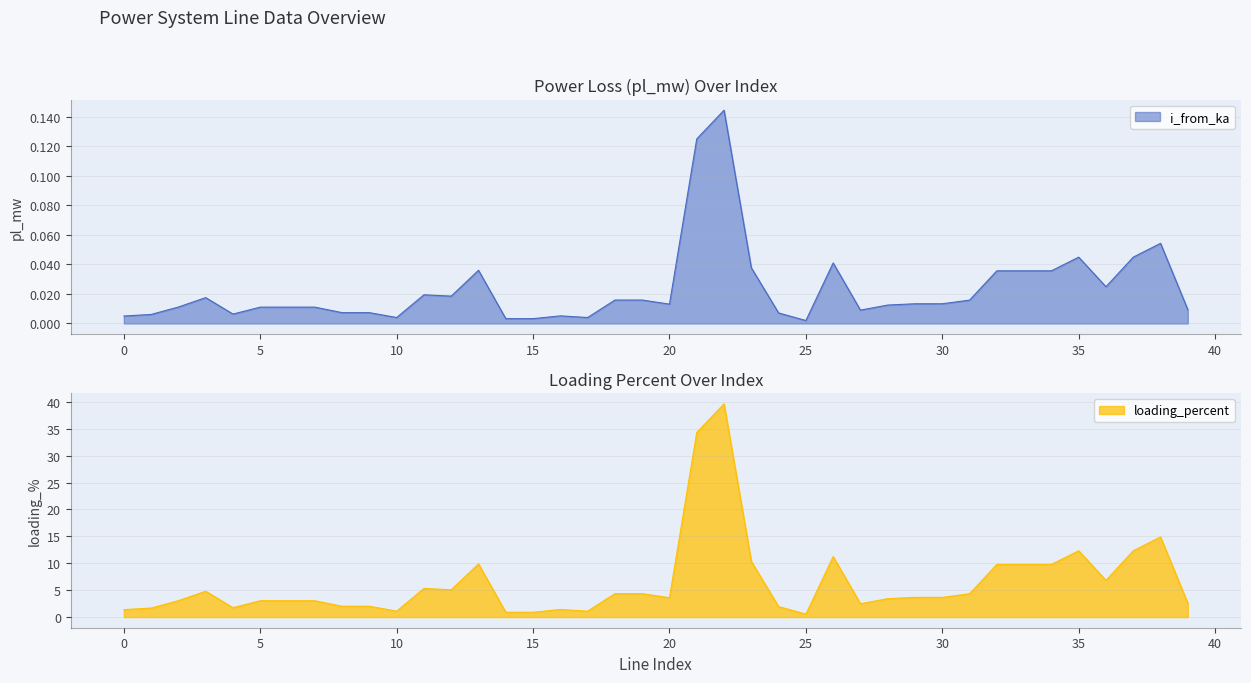

Reading left to right, extract all data points from this chart.

i_from_ka: 0.0	0.0	0.0	0.0	0.0	0.0	0.0	0.0	0.0	0.0	0.0	0.0	0.0	0.0	0.0	0.0	0.0	0.0	0.0	0.0	0.0	0.1	0.1	0.0	0.0	0.0	0.0	0.0	0.0	0.0	0.0	0.0	0.0	0.0	0.0	0.0	0.0	0.0	0.1	0.0
loading_percent: 1.4	1.7	3.1	4.8	1.7	3.0	3.0	3.0	2.0	2.0	1.1	5.3	5.1	9.9	0.9	0.9	1.4	1.1	4.4	4.4	3.6	34.3	39.6	10.3	2.0	0.5	11.2	2.5	3.4	3.7	3.7	4.3	9.8	9.8	9.8	12.3	6.8	12.3	14.9	2.6